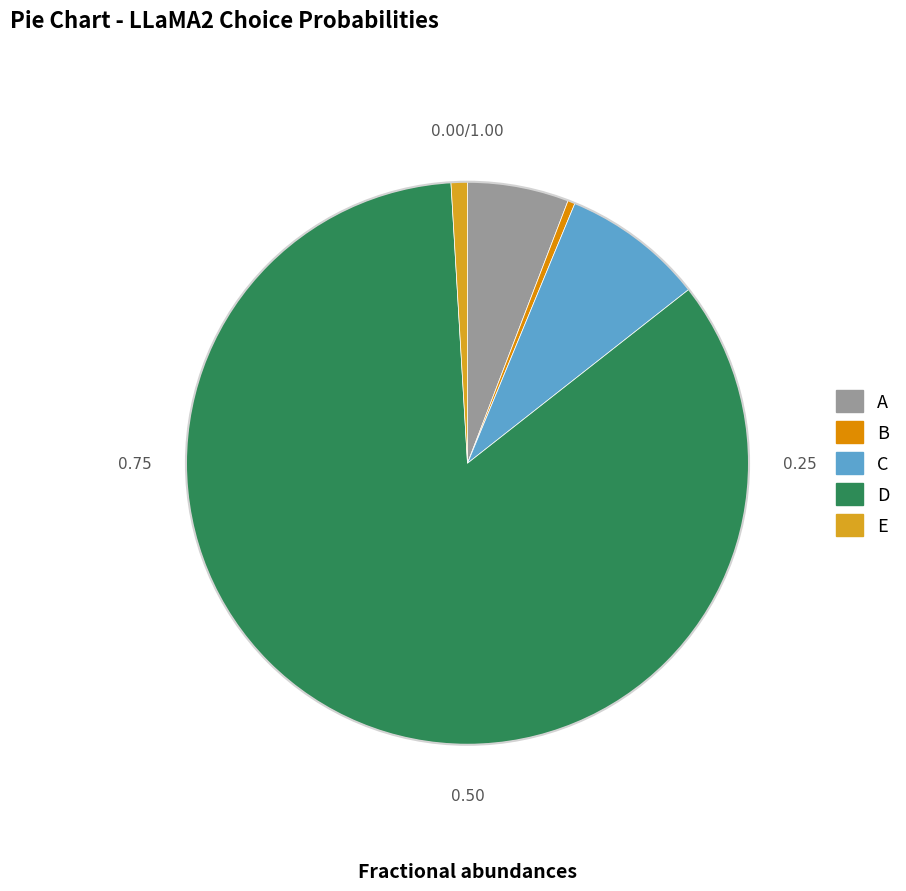

How many slices are in this pie chart?

5